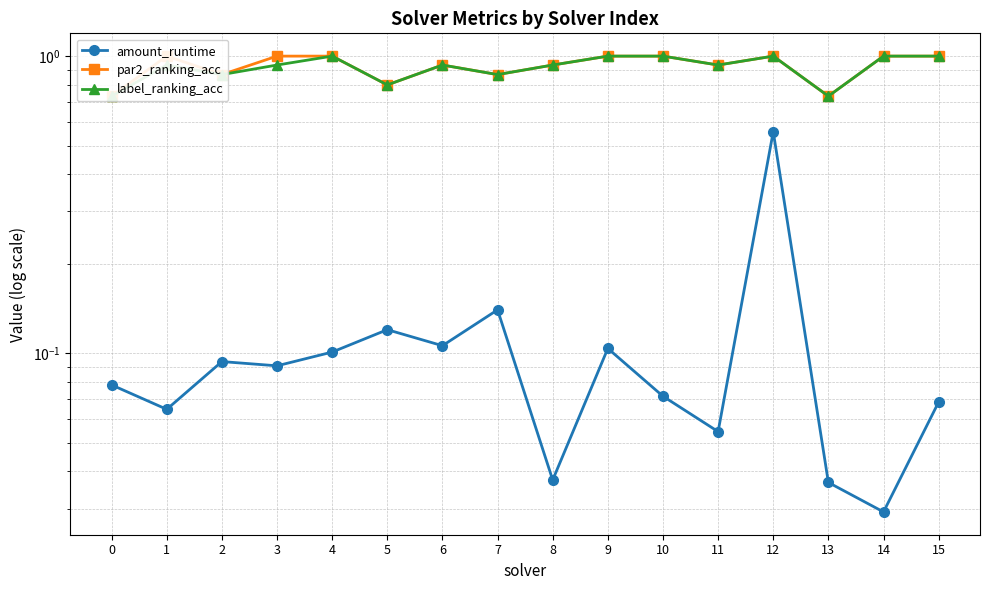

At which label does amount_runtime reach its minimum?

14